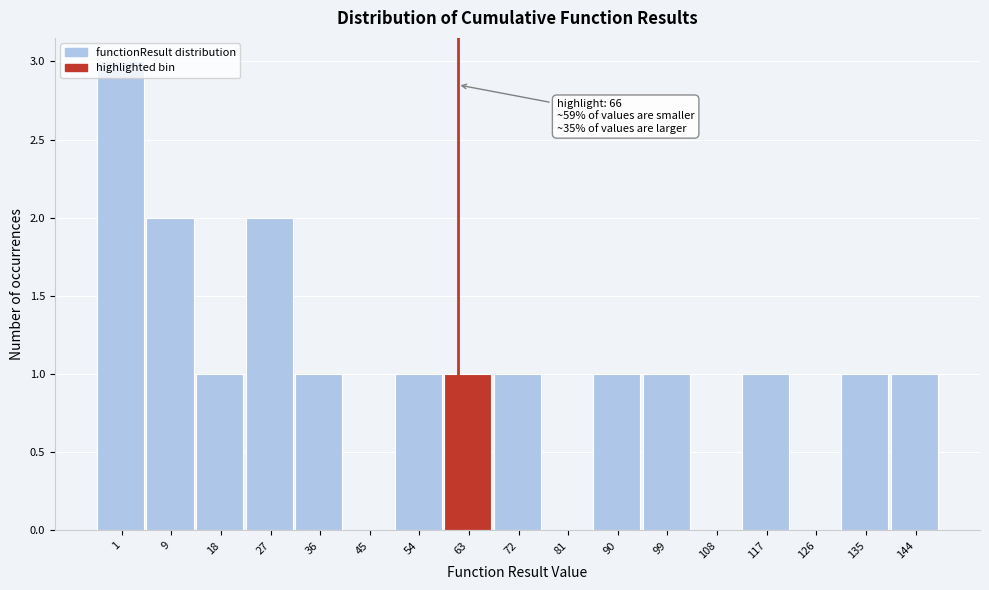

What is the sum of all values?

17